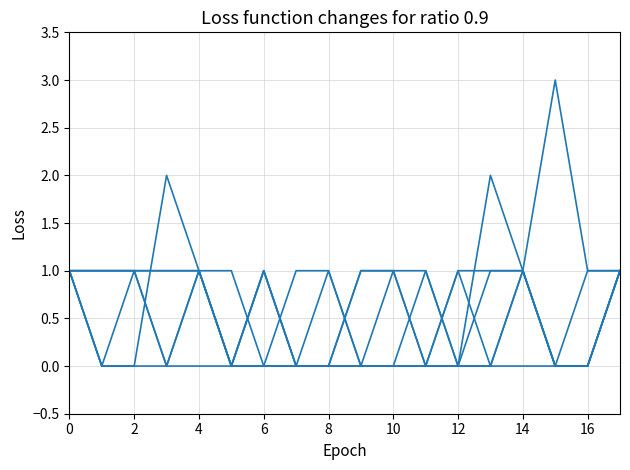

How many lines are shown in the chart?

6